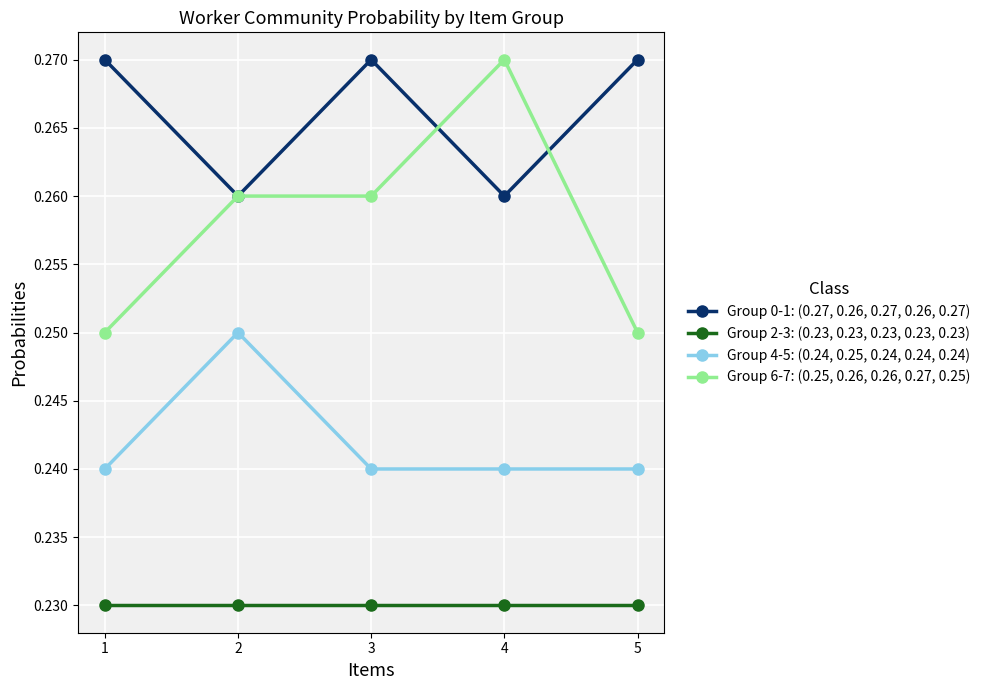

Is it true that Group 2-3: (0.23, 0.23, 0.23, 0.23, 0.23) equals 0.1 at 5?

False